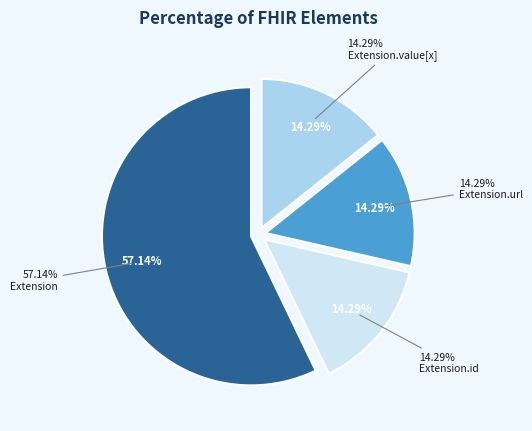

Do Extension.value[x] and Extension.url together represent more than half of the pie?

No